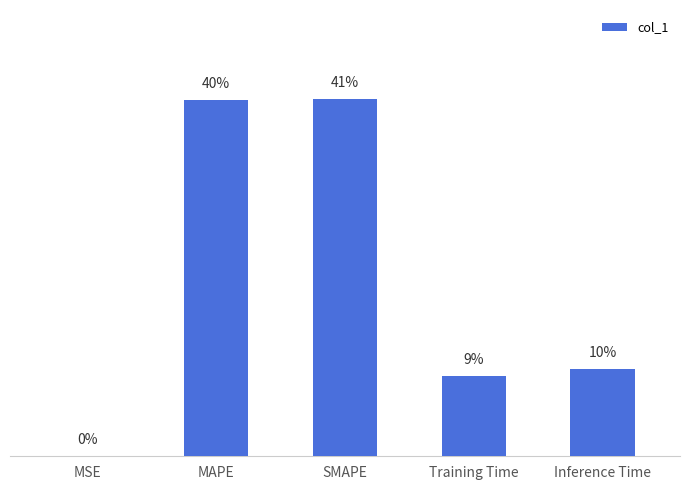

What is the value of the 4th bar from the left?

0.1